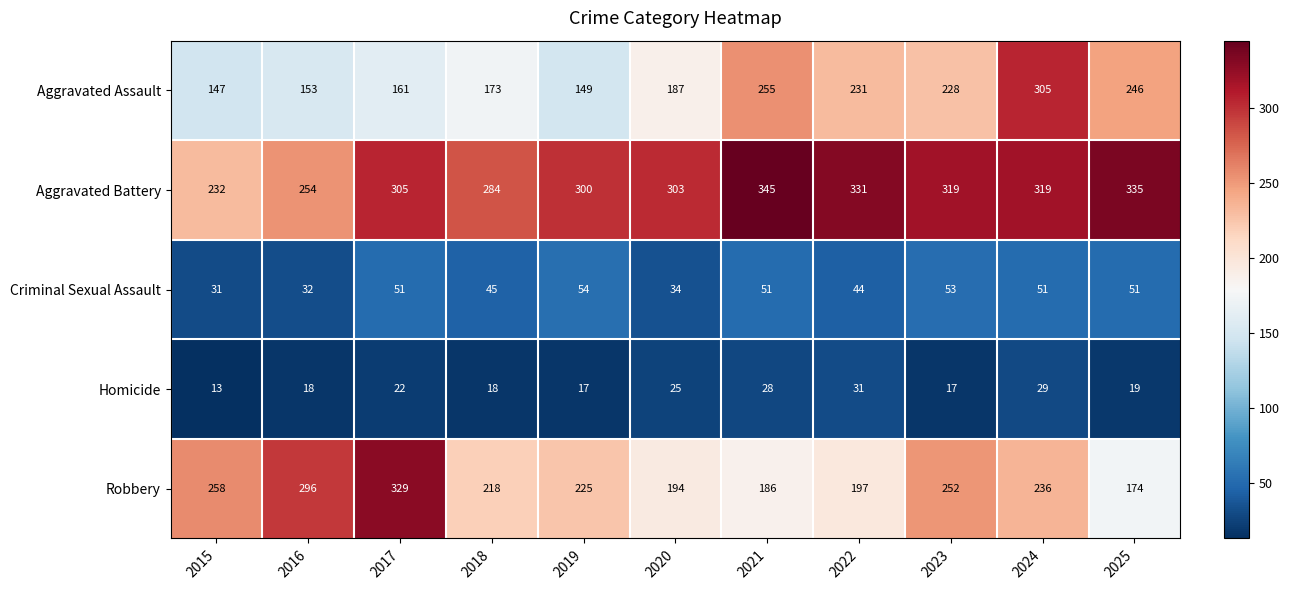

What is the difference between the maximum and minimum values in the Robbery series?

155